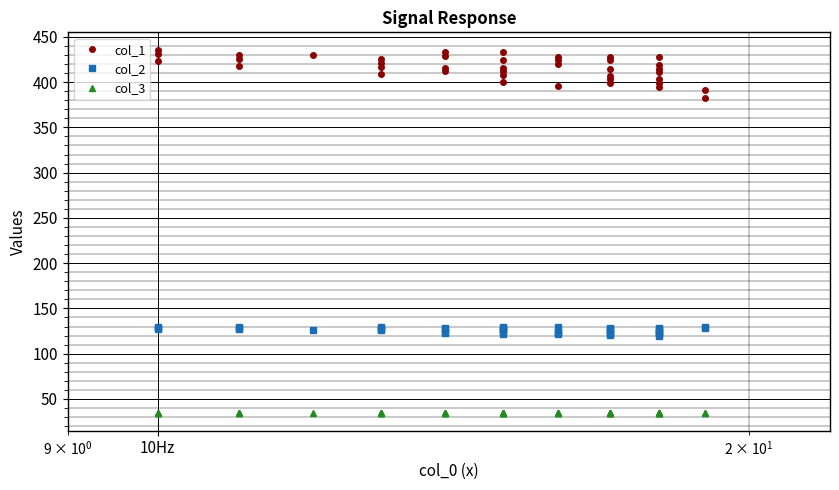

Reading right to left, what are all the values shown in this chart?

col_1: 391	383	428	419	415	411	403	399	395	428	424	415	407	403	399	428	424	420	396	433	424	416	412	408	400	433	429	416	412	425	421	417	409	430	430	426	418	435	431	423
col_2: 128	130	120	122	123	124	126	127	128	121	122	124	126	127	128	122	123	124	130	122	124	126	127	128	130	123	124	127	128	126	127	128	130	126	127	128	130	127	128	130
col_3: 35	35	35	35	35	35	35	35	35	35	35	35	35	35	35	35	35	35	35	35	35	35	35	35	35	35	35	35	35	35	35	35	35	35	35	35	35	35	35	35